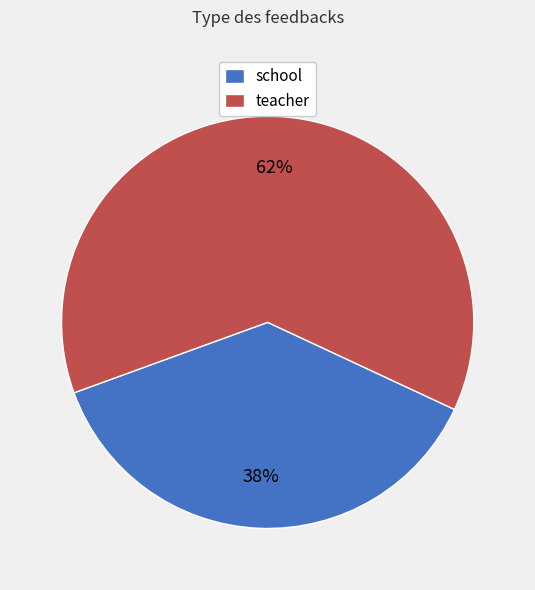

To the nearest percent, what is the combined percentage of teacher and school?

100%